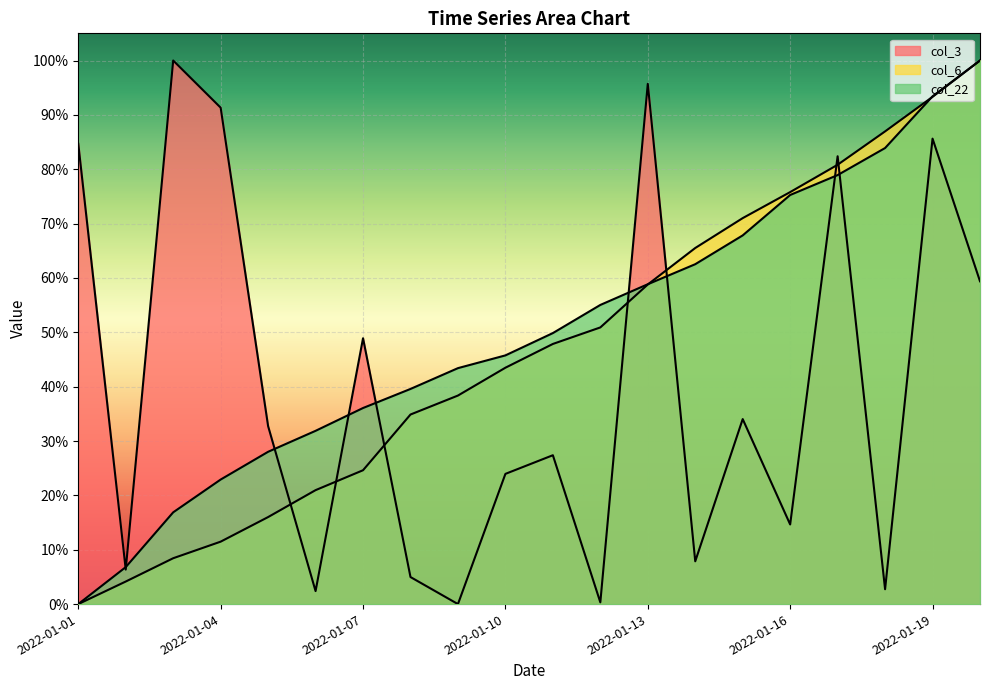

Which series ends up on top after the final intersection of col_22 and col_3?

col_22